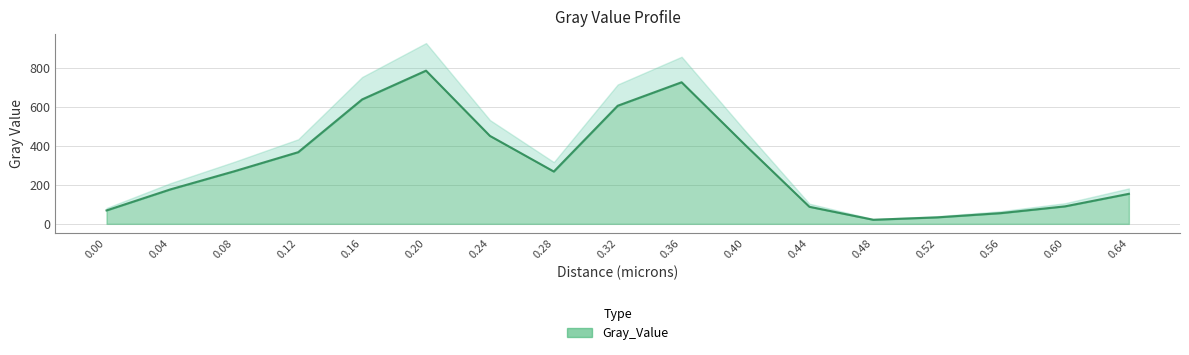

Where is the data nearest to the value 404?

0.4